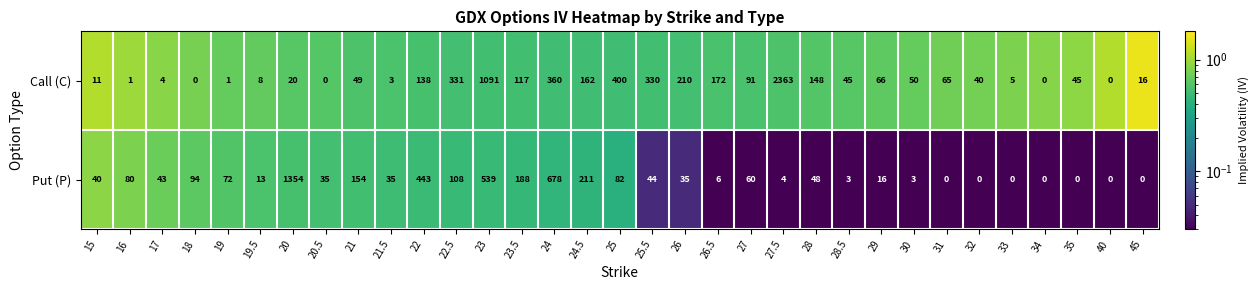

Count the number of data series in this chart.

2